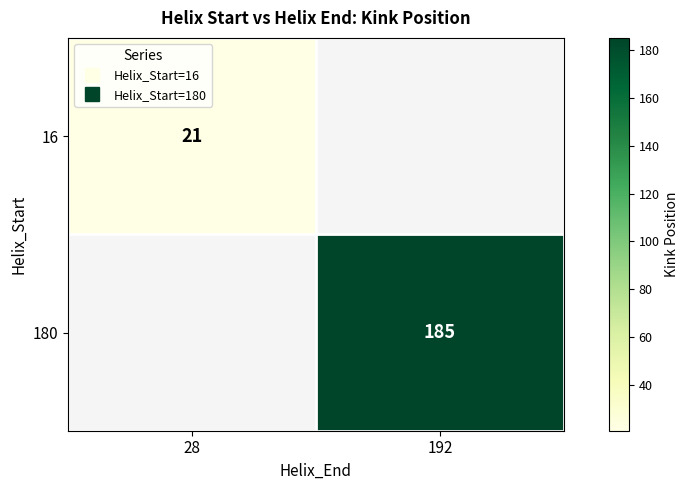

What is the minimum value shown in the chart?

21.0